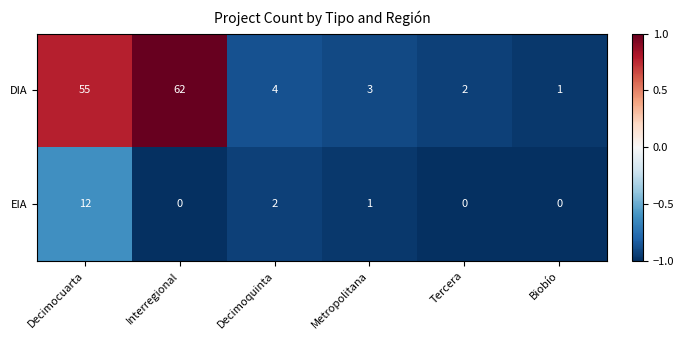

True or false: EIA has a value of 7 at Biobío.

False